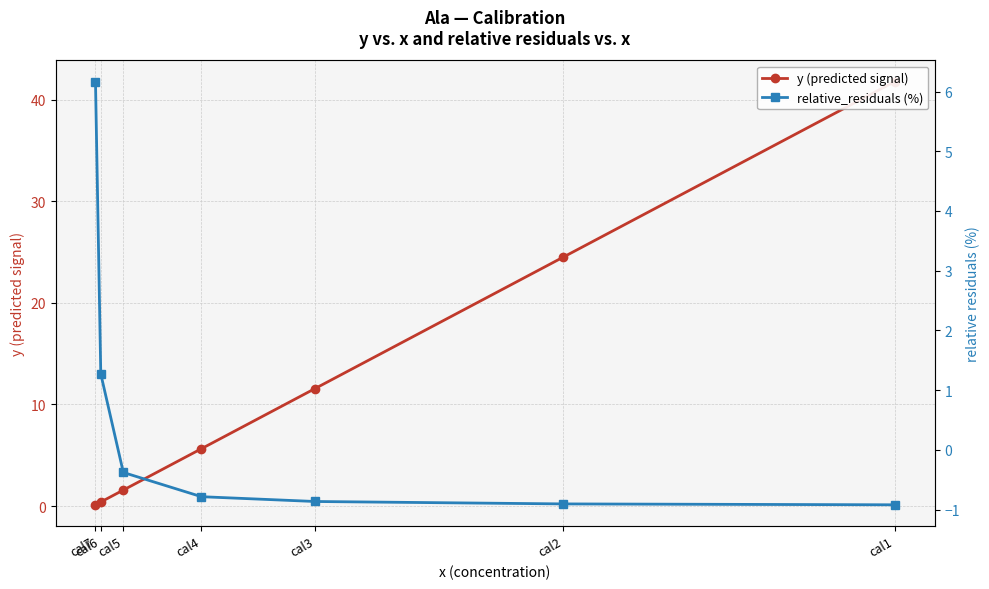

Rank the series at cal5 from highest to lowest value.

y (predicted signal), relative_residuals (%)